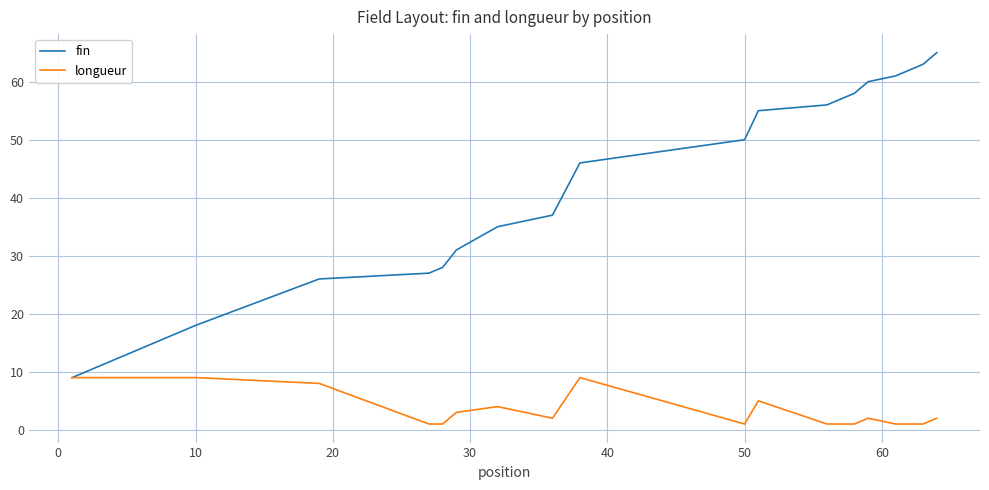

Rank the series by their average value, from highest to lowest.

fin, longueur